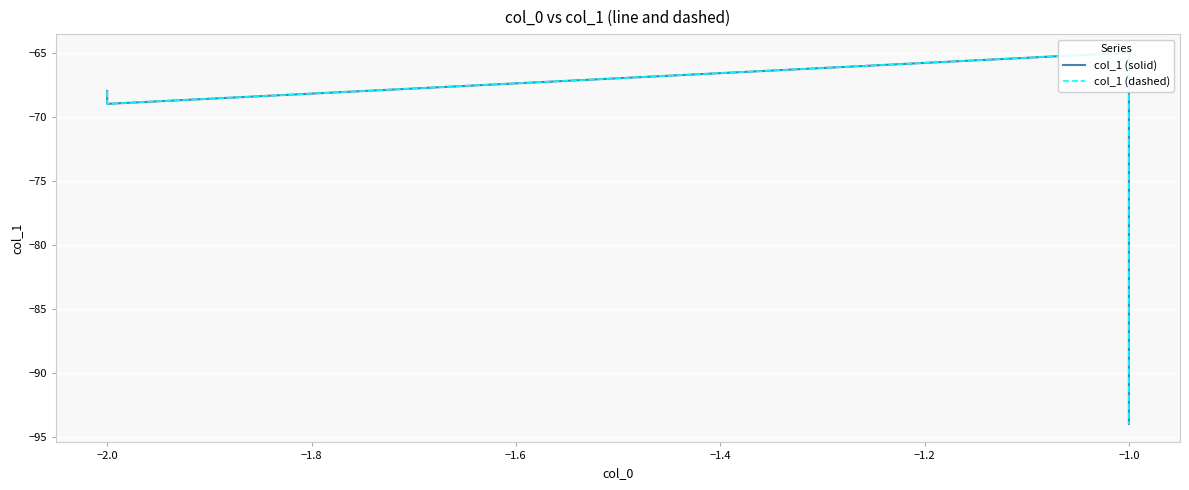

The value of col_1 (dashed) at −2.0 is -44. True or false?

False